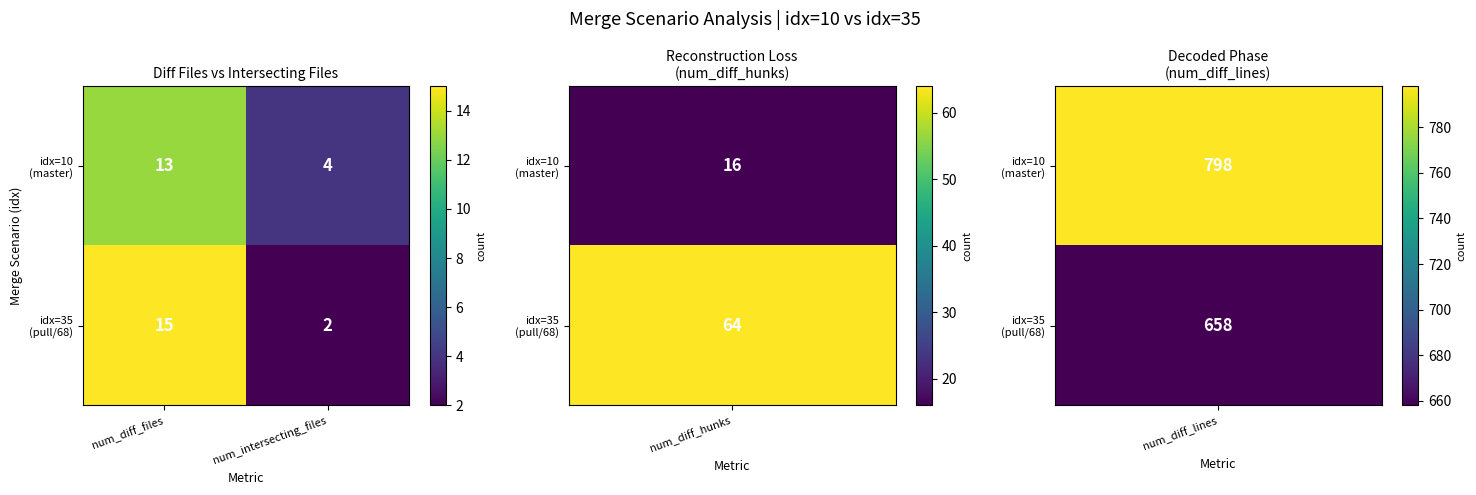

Which category has the lowest value across all series?

num_intersecting_files